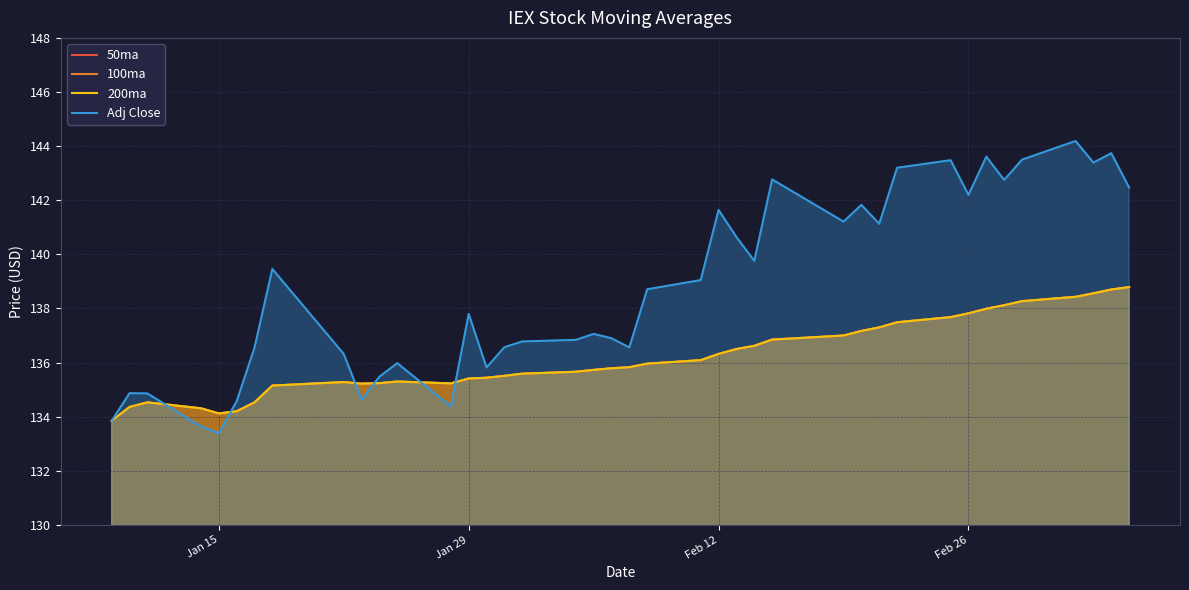

What are all the series names shown in the legend?

50ma, 100ma, 200ma, Adj Close